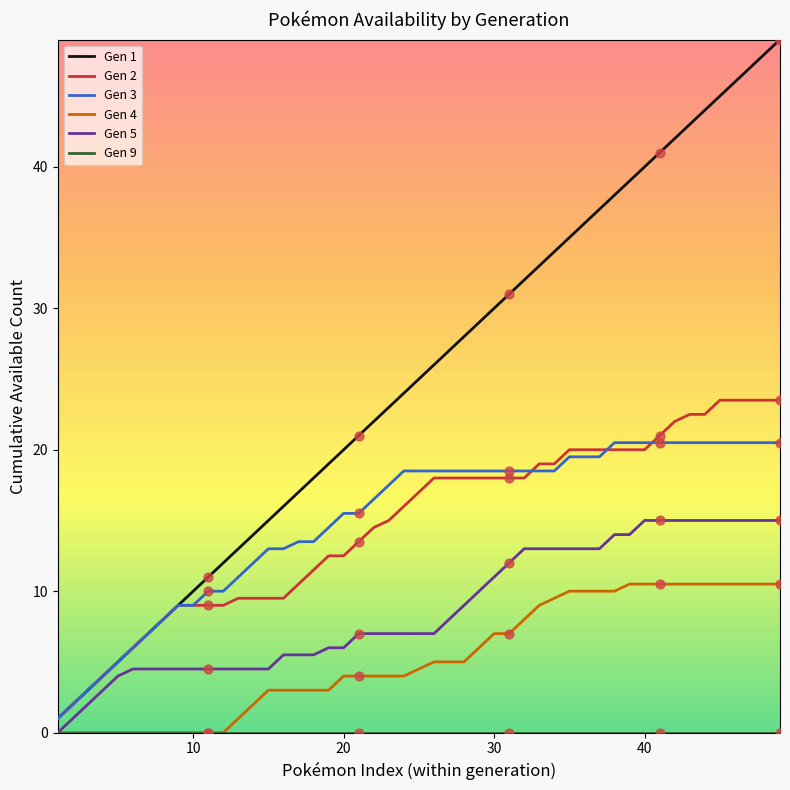

Which series has the largest total across all categories?

Gen 1